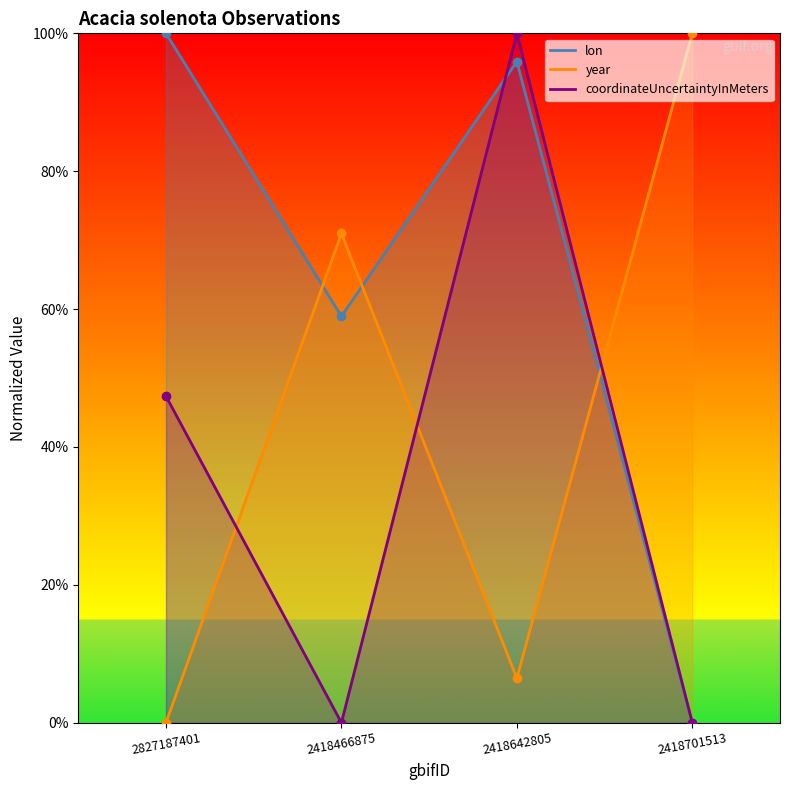

True or false: coordinateUncertaintyInMeters has a value of 100.0 at 2418642805.

True